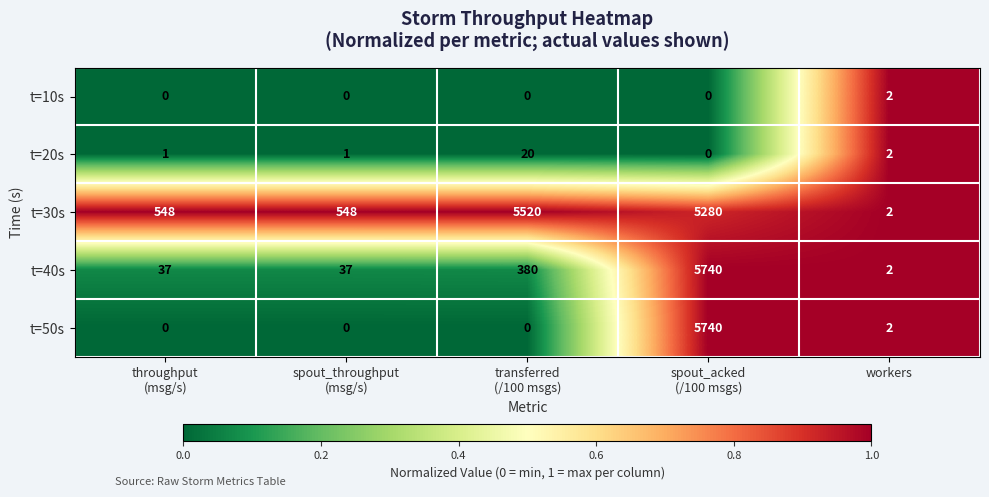

Which series has the widest spread of values?

t=50s